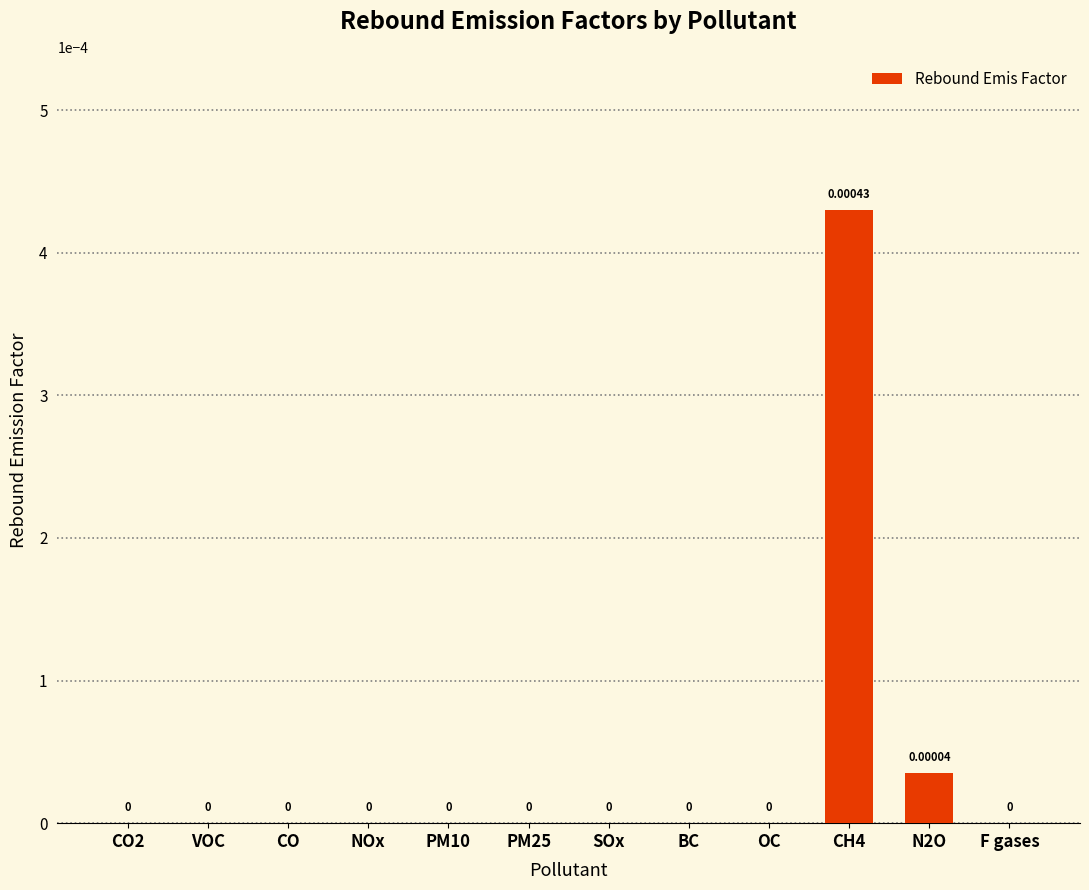

What is the label of the 8th bar from the right?

PM10